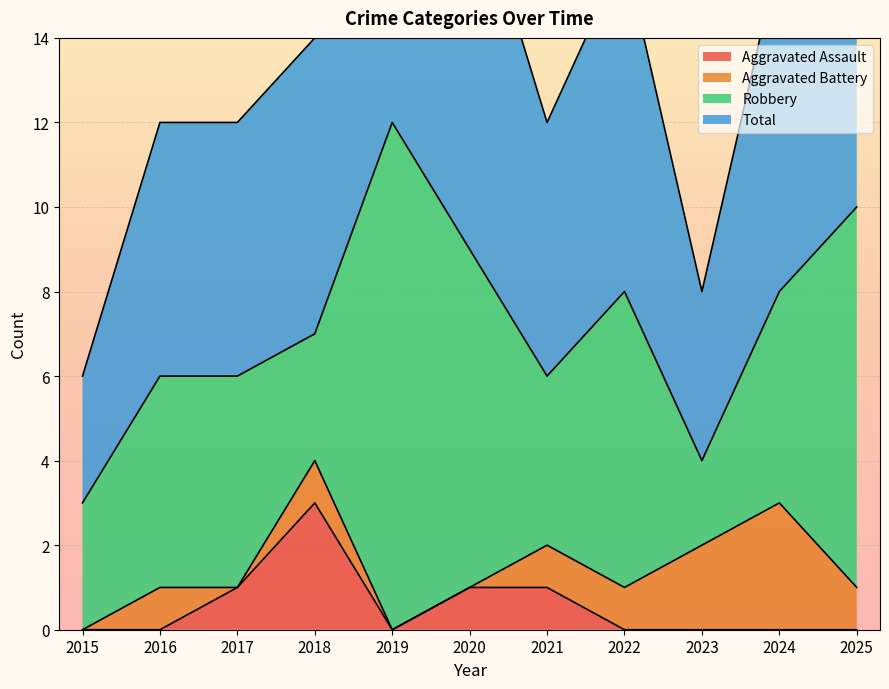

The Aggravated Assault series shows 3 at 2018. True or false?

True